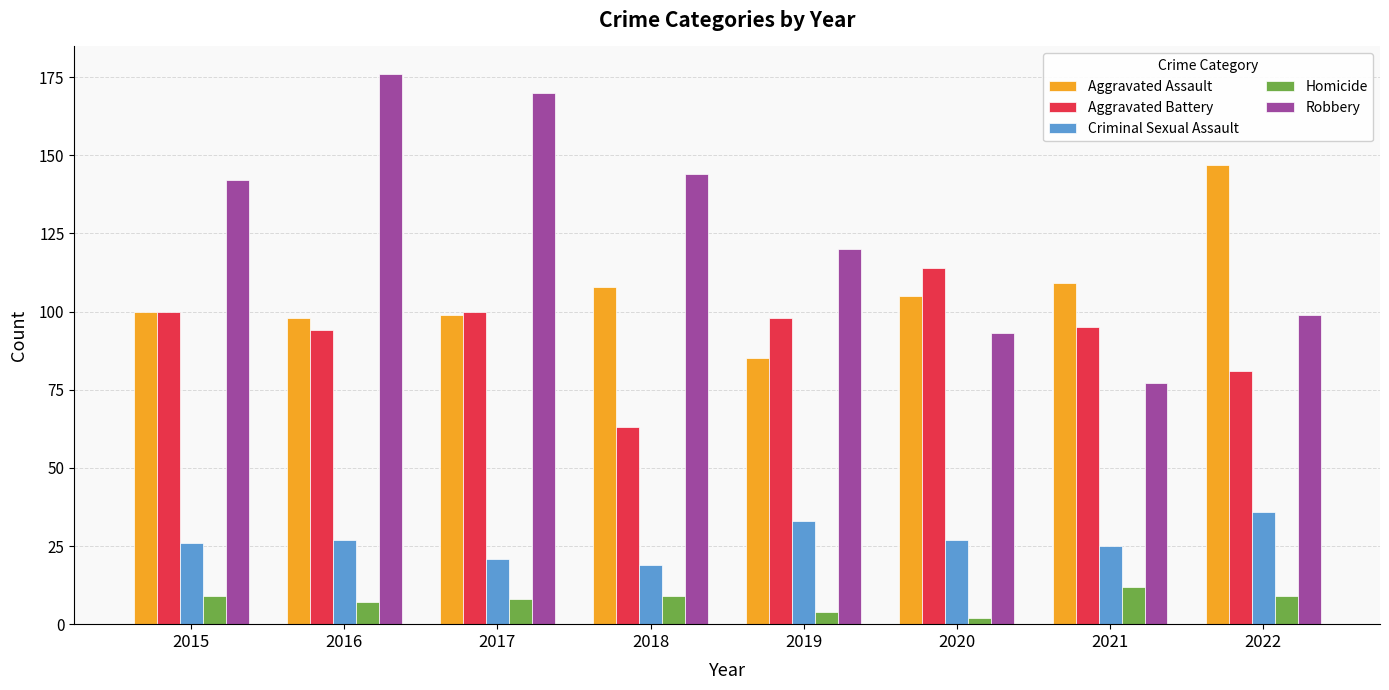

What is the approximate value of Robbery at 2021?

77